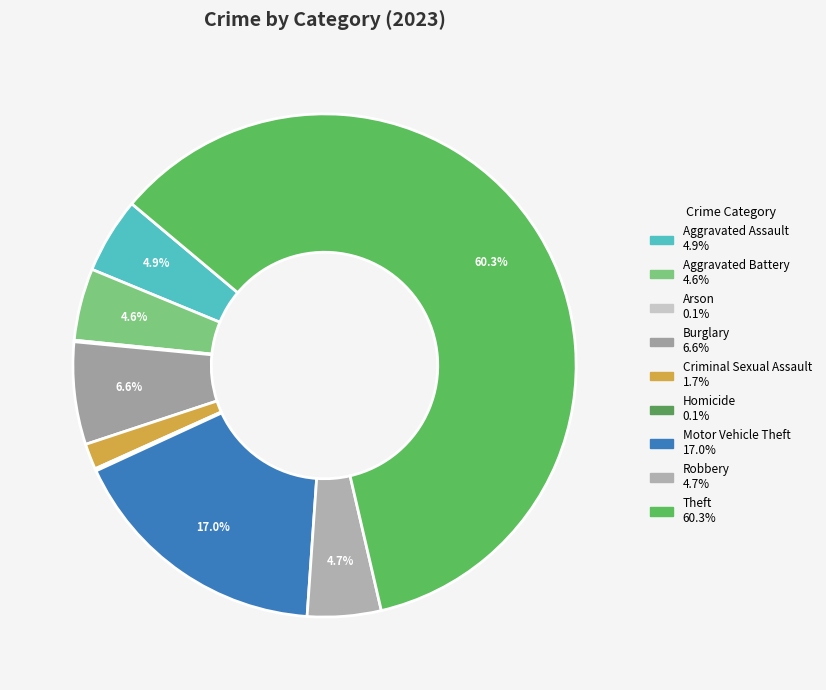

Which has a higher value, Arson or Motor Vehicle Theft?

Motor Vehicle Theft